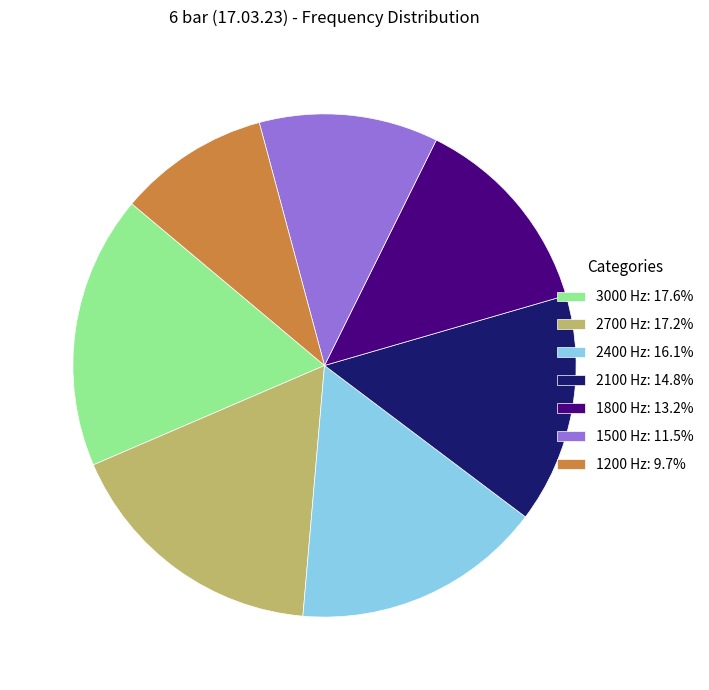

Does 2700 Hz: 17.2% account for over 50% of the chart?

No